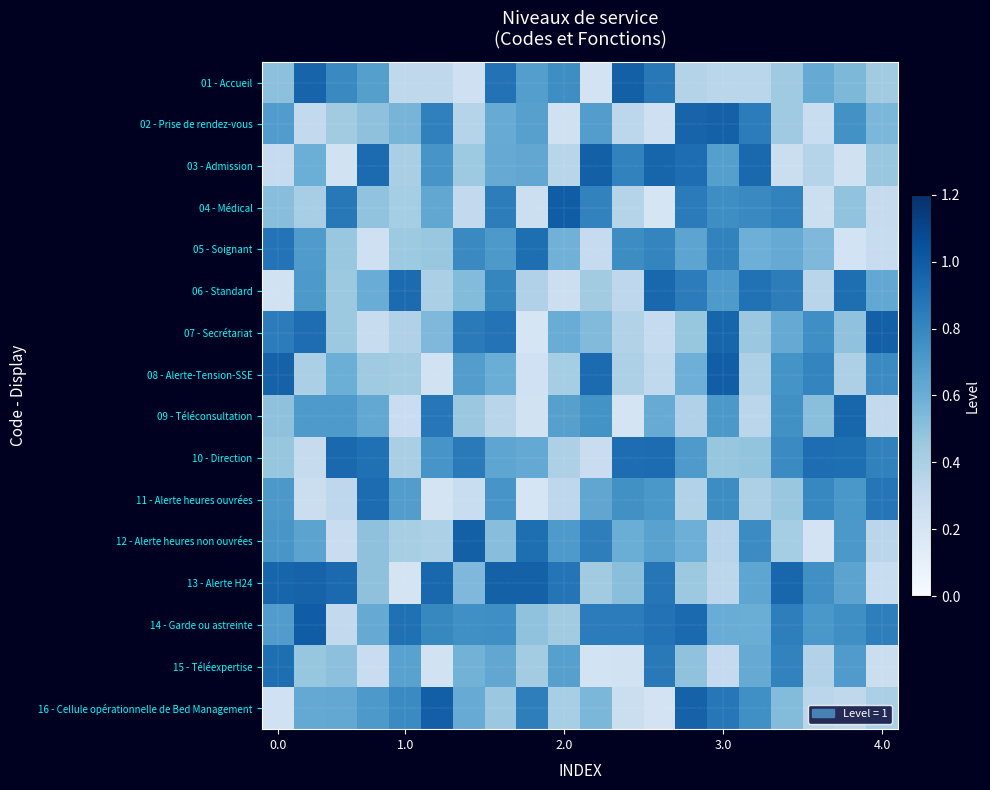

At how many categories does at least one series exceed 0?

20